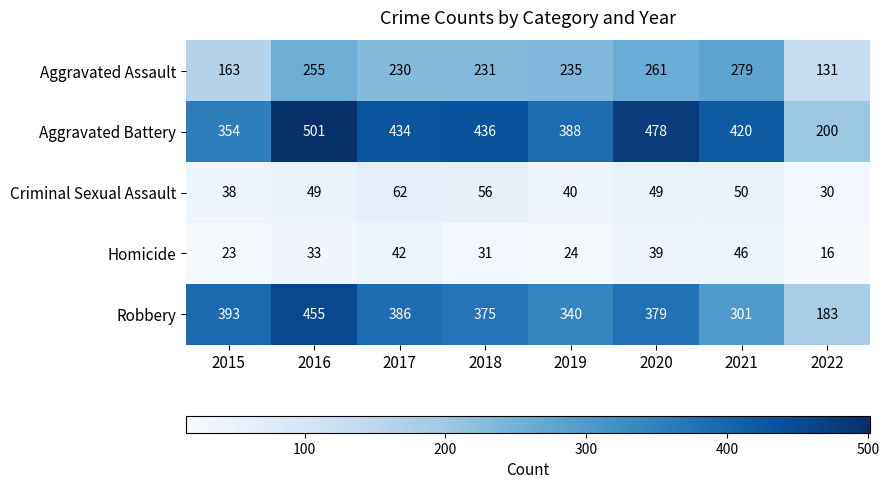

What is the difference between the Robbery values at 2022 and 2015?

210